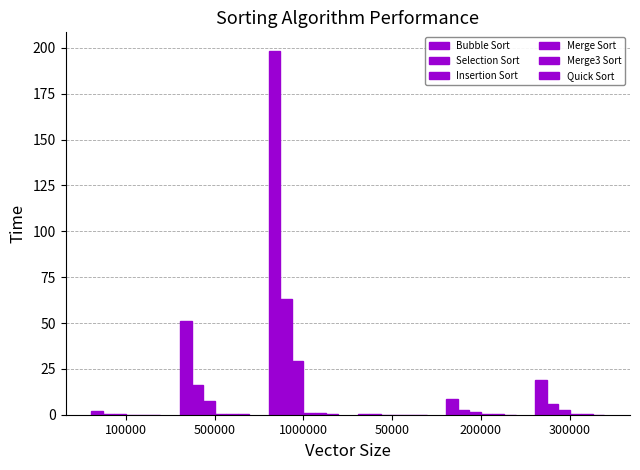

What is the label of the 6th bar from the left?

300000